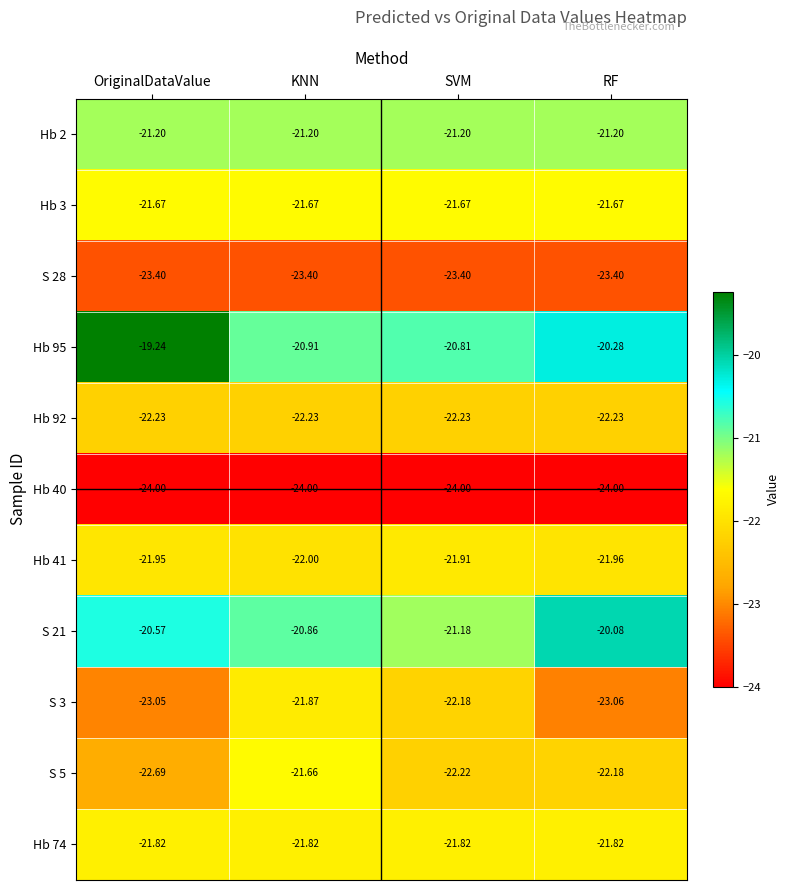

Which series has the largest range (max minus min)?

Hb 95